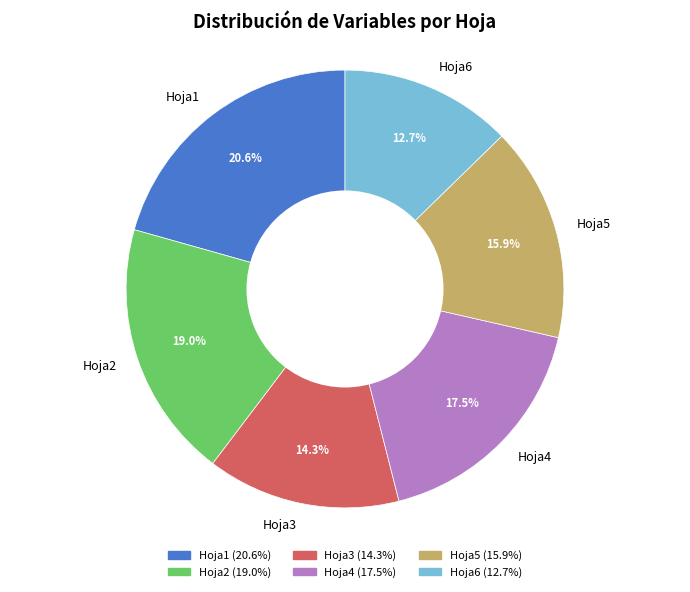

How many slices are in this pie chart?

6